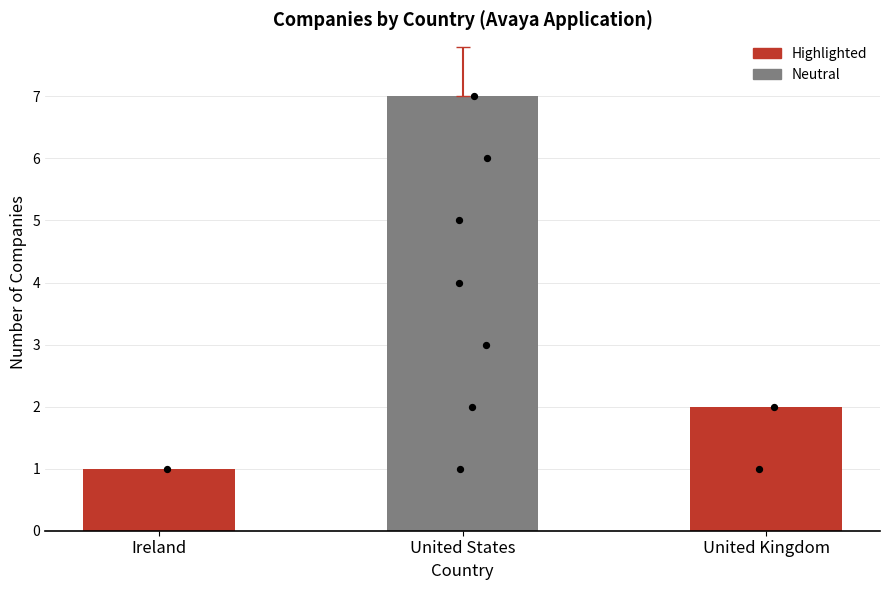

Approximately how many times larger is the value at United States compared to Ireland?

7.0